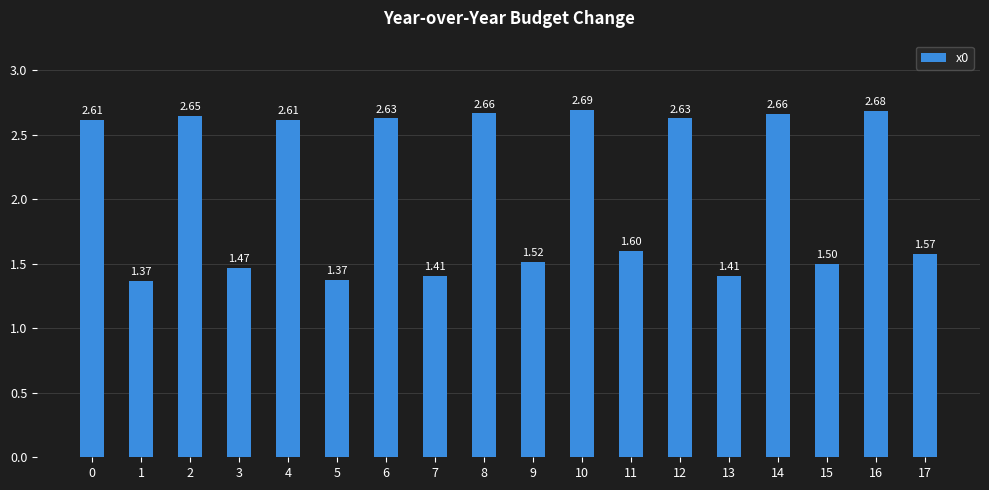

Which has a higher value, 15 or 9?

9